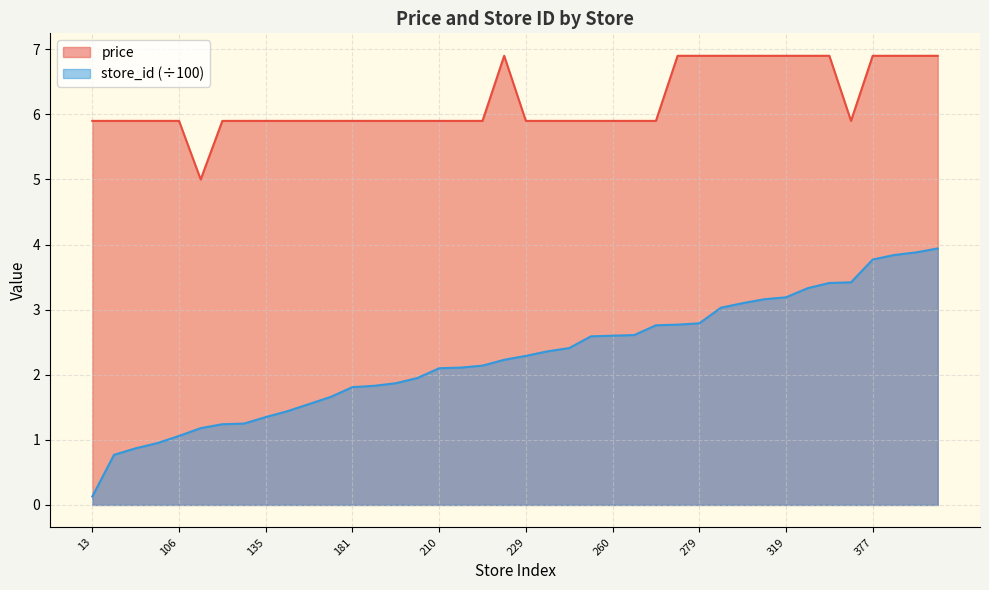

True or false: store_id has more than 2 points higher than both neighbors.

False